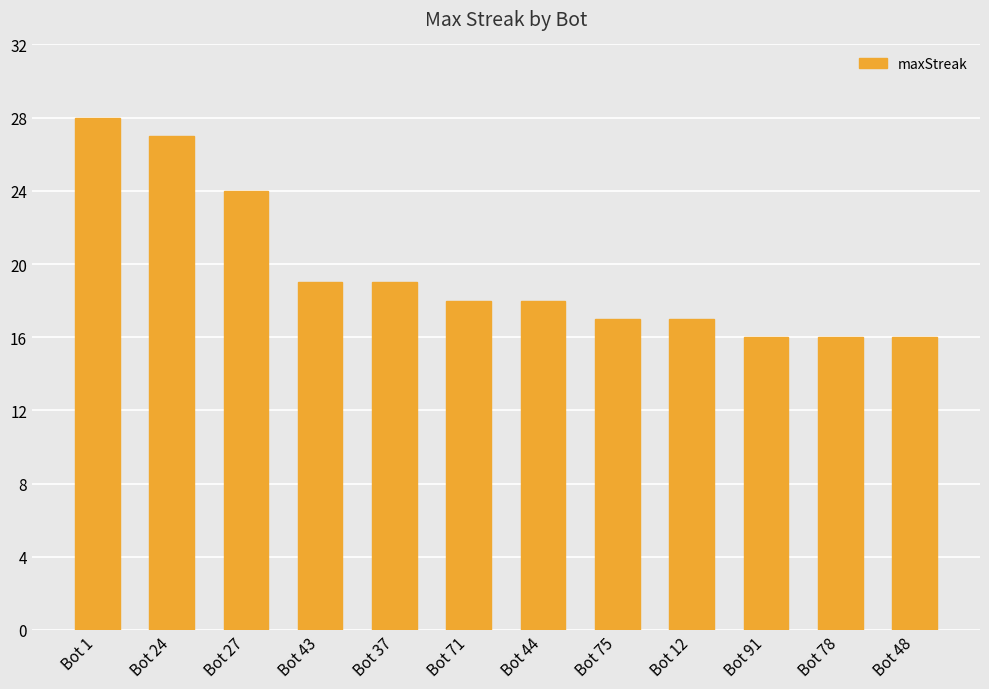

Reading left to right, what are all the values shown in this chart?

28	27	24	19	19	18	18	17	17	16	16	16